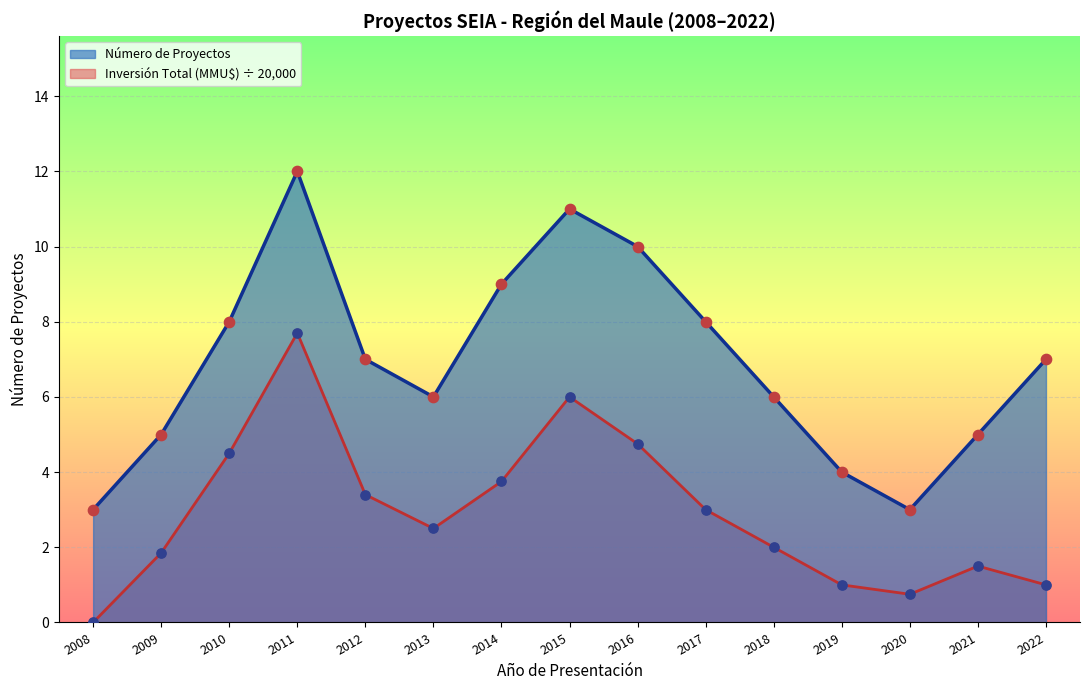

At which category is the sum across all series the highest?

2011